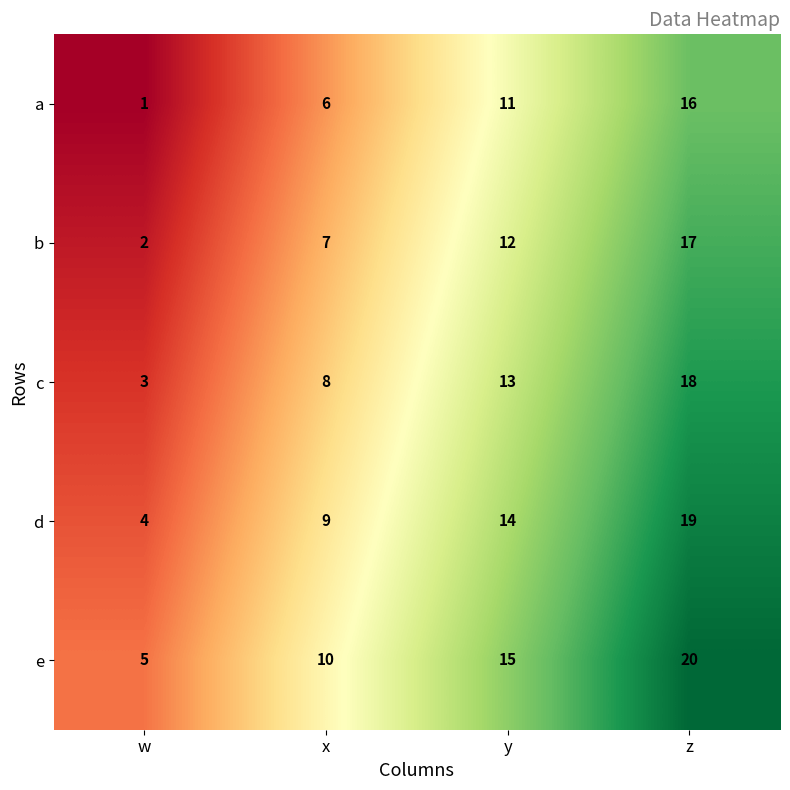

What is the spread (max minus min) of values at x?

4